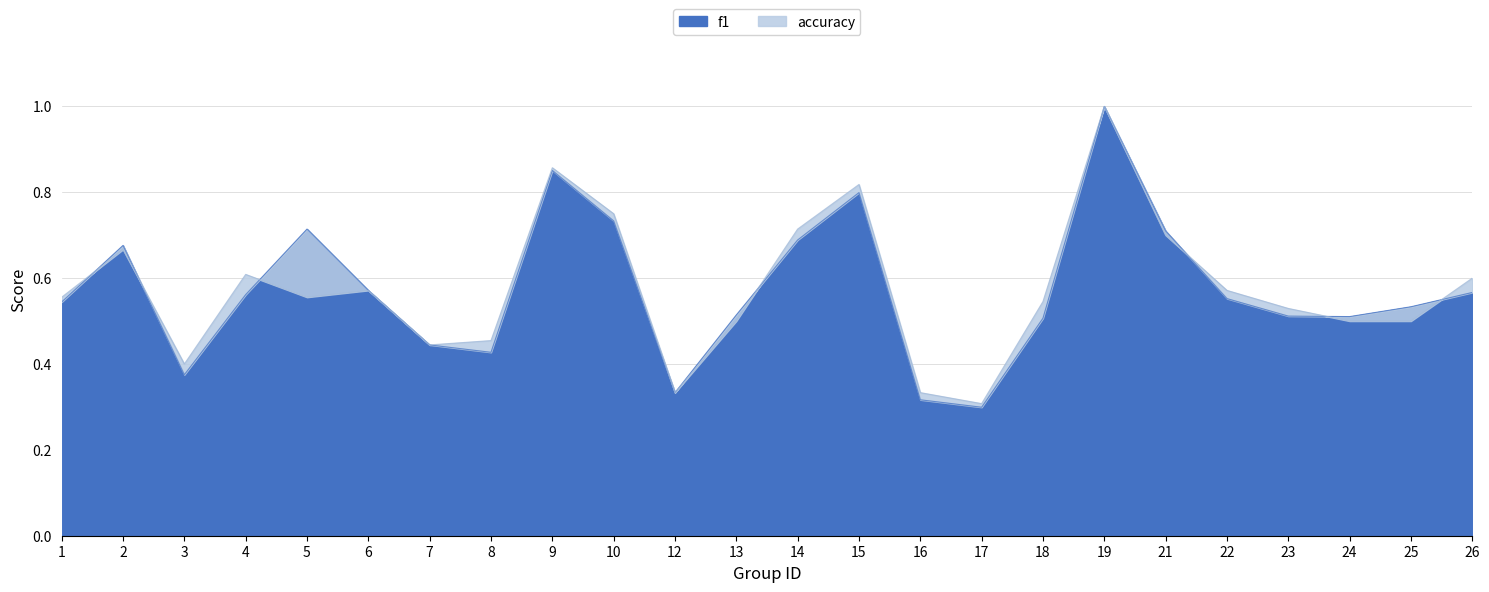

Read the accuracy value at 1.

0.6